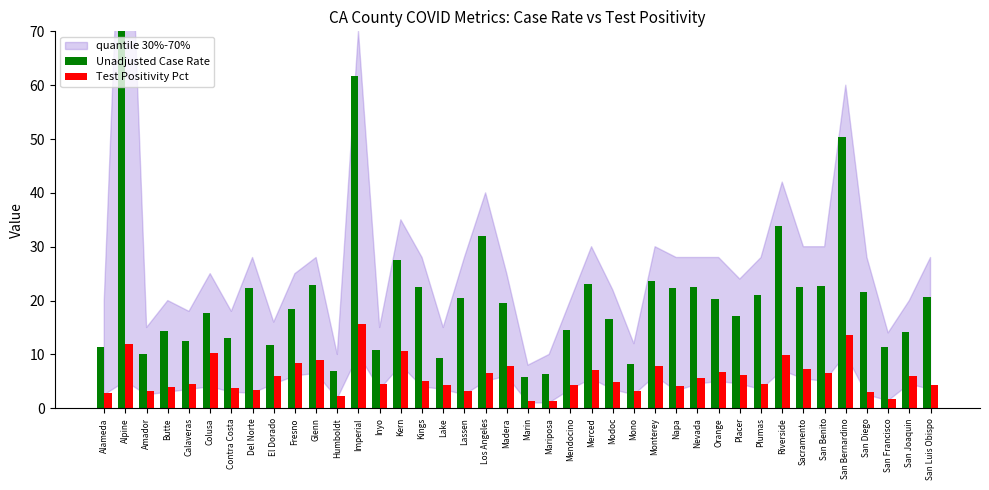

Reading left to right, extract all data points from this chart.

Unadjusted Case Rate: Alameda=11.4	Alpine=115.1	Amador=10.0	Butte=14.3	Calaveras=12.6	Colusa=17.7	Contra Costa=13.1	Del Norte=22.3	El Dorado=11.8	Fresno=18.5	Glenn=22.9	Humboldt=6.9	Imperial=61.6	Inyo=10.8	Kern=27.6	Kings=22.5	Lake=9.2	Lassen=20.4	Los Angeles=31.9	Madera=19.5	Marin=5.9	Mariposa=6.4	Mendocino=14.5	Merced=23.1	Modoc=16.6	Mono=8.2	Monterey=23.6	Napa=22.4	Nevada=22.4	Orange=20.2	Placer=17.2	Plumas=21.1	Riverside=33.9	Sacramento=22.5	San Benito=22.8	San Bernardino=50.4	San Diego=21.5	San Francisco=11.3	San Joaquin=14.1	San Luis Obispo=20.8
Test Positivity Pct: Alameda=2.8	Alpine=11.9	Amador=3.3	Butte=3.9	Calaveras=4.5	Colusa=10.3	Contra Costa=3.7	Del Norte=3.4	El Dorado=6.0	Fresno=8.4	Glenn=8.9	Humboldt=2.3	Imperial=15.6	Inyo=4.6	Kern=10.6	Kings=5.0	Lake=4.4	Lassen=3.2	Los Angeles=6.6	Madera=7.8	Marin=1.4	Mariposa=1.4	Mendocino=4.4	Merced=7.2	Modoc=4.9	Mono=3.3	Monterey=7.8	Napa=4.2	Nevada=5.7	Orange=6.8	Placer=6.1	Plumas=4.5	Riverside=9.9	Sacramento=7.3	San Benito=6.5	San Bernardino=13.7	San Diego=3.1	San Francisco=1.8	San Joaquin=6.0	San Luis Obispo=4.4